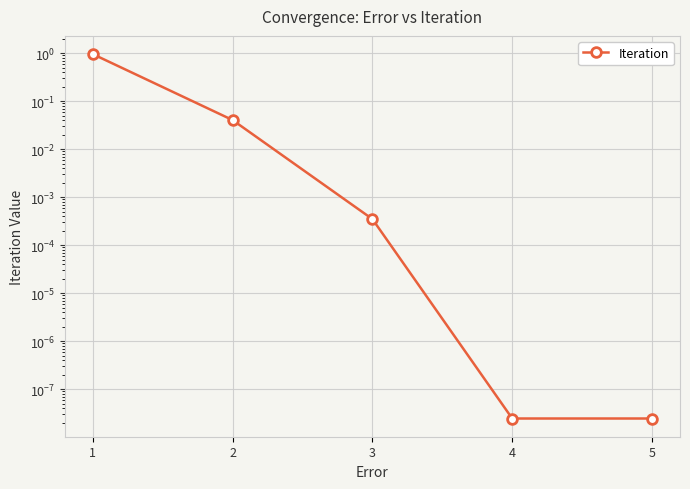

Which category has the highest value across all series?

1